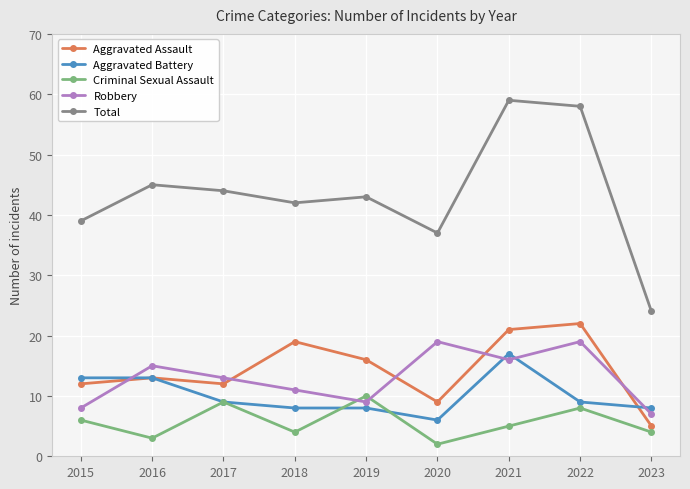

What value does the Aggravated Assault series have at 2023, to the nearest 5?

5